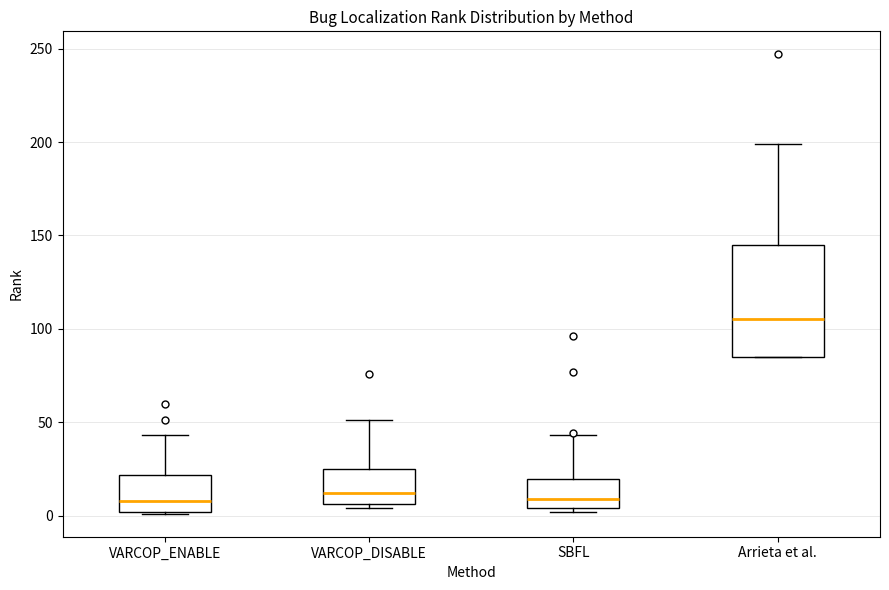

Where is the lower edge of the box for SBFL on the y-axis? The values are not printed on the chart, so give them approximately, as read against the axis.

5